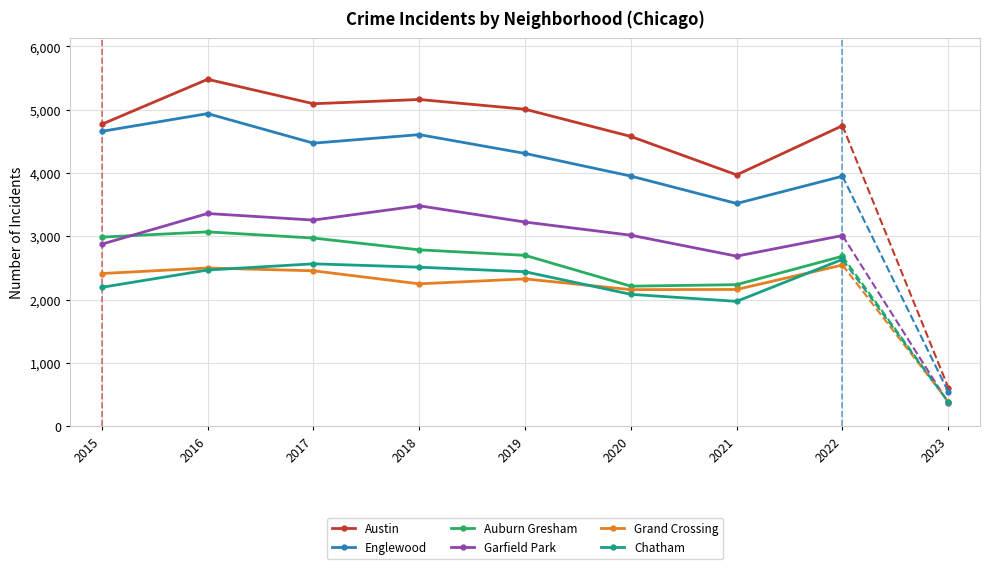

What is the value of the Garfield Park point at the 4th from the left?

3483